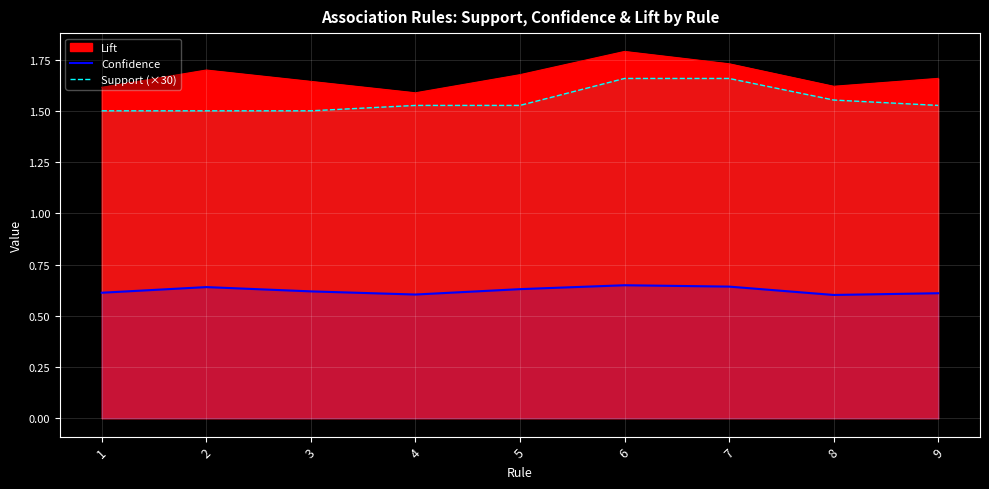

True or false: Confidence and Support (×30) intersect in this chart.

False